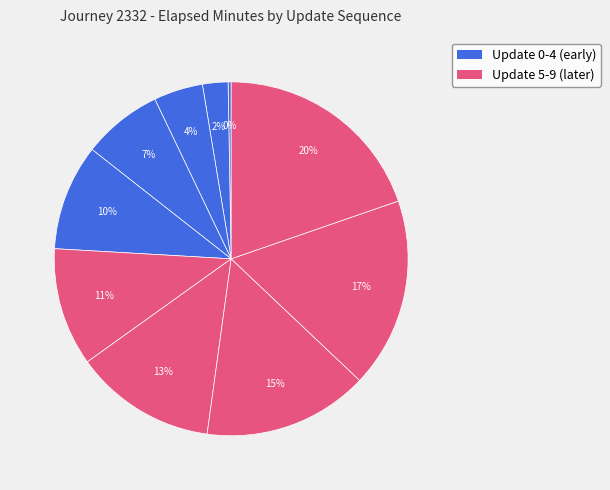

Count the number of slices in the pie.

10